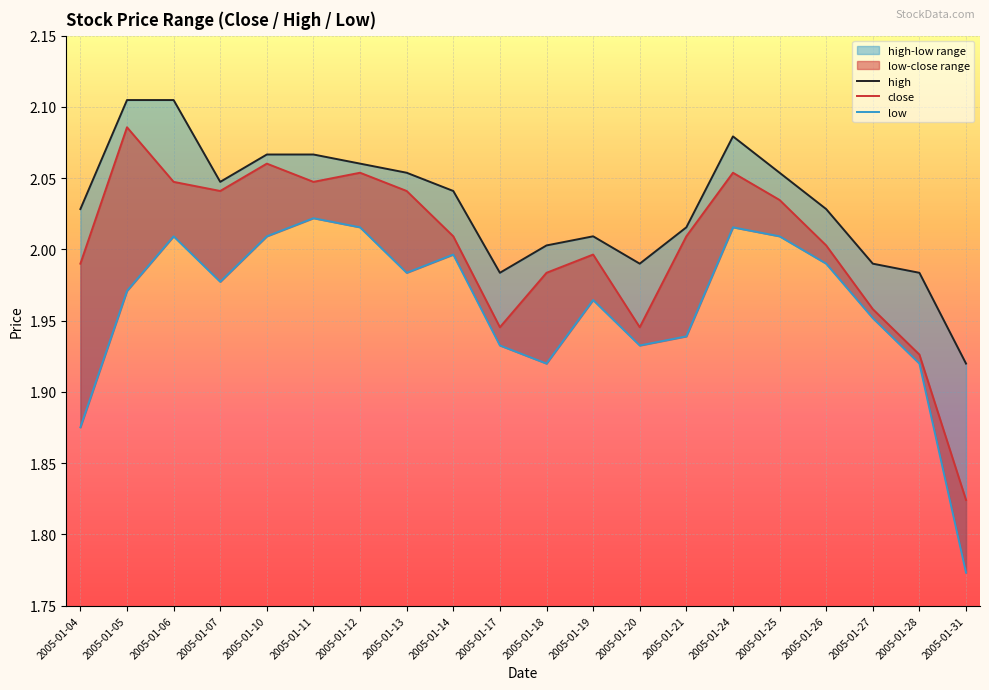

How many interior local peaks does the high series have?

2